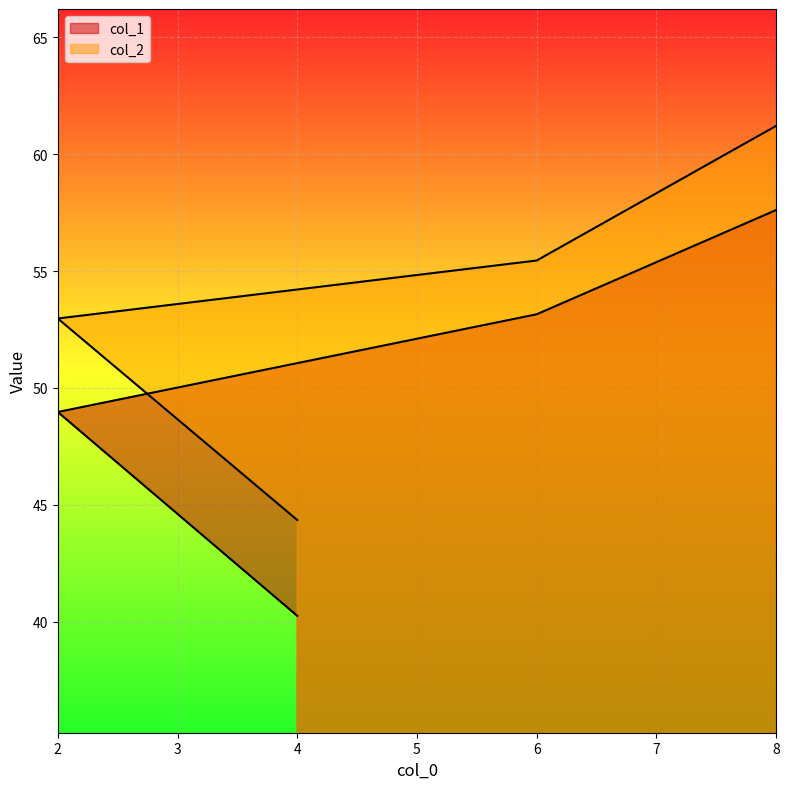

True or false: col_2 and col_1 intersect in this chart.

False